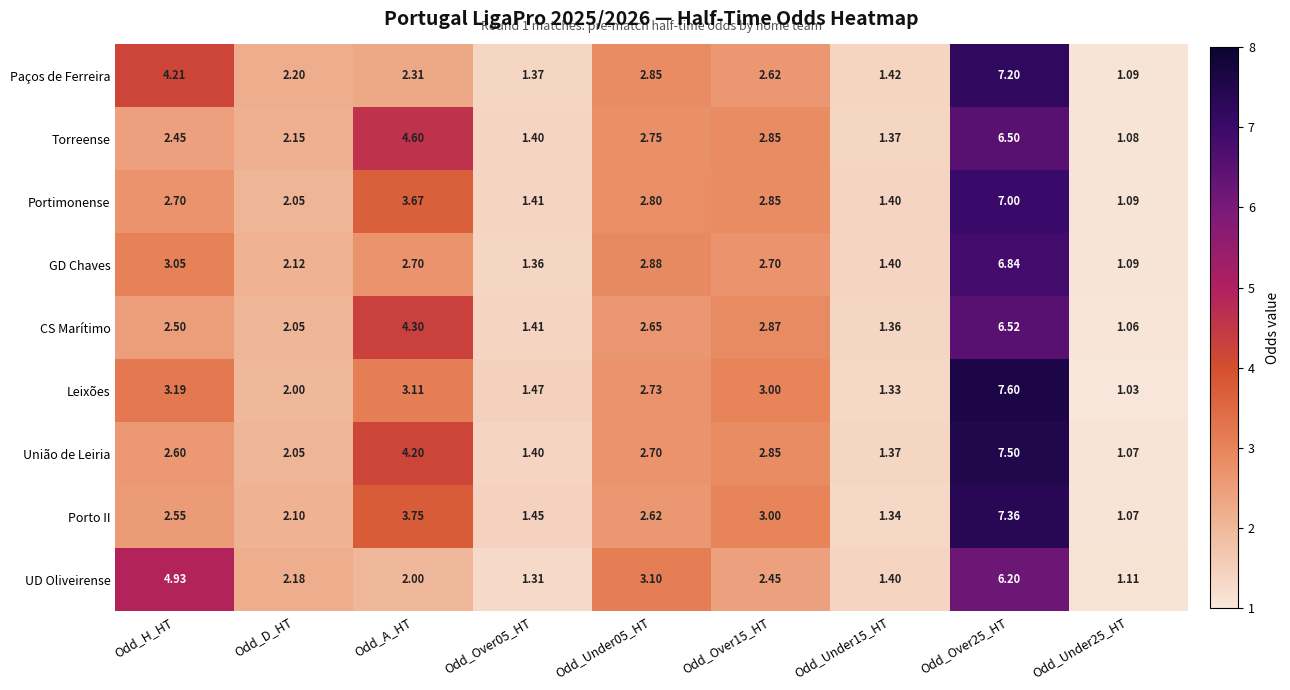

Is the value of GD Chaves at Odd_Over15_HT greater than the value of CS Marítimo at Odd_Under05_HT?

Yes